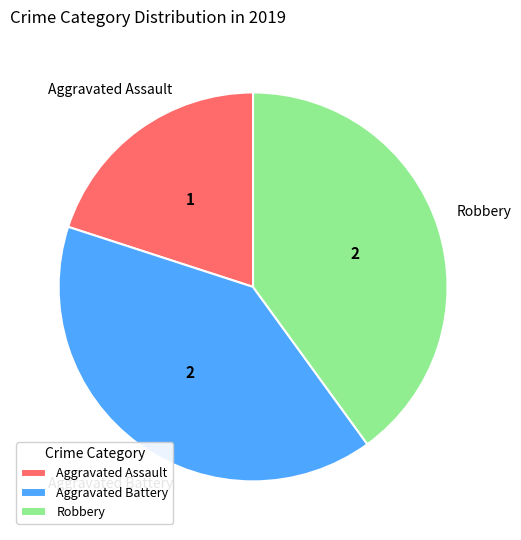

Is it true that Aggravated Battery is 29% of the pie?

False